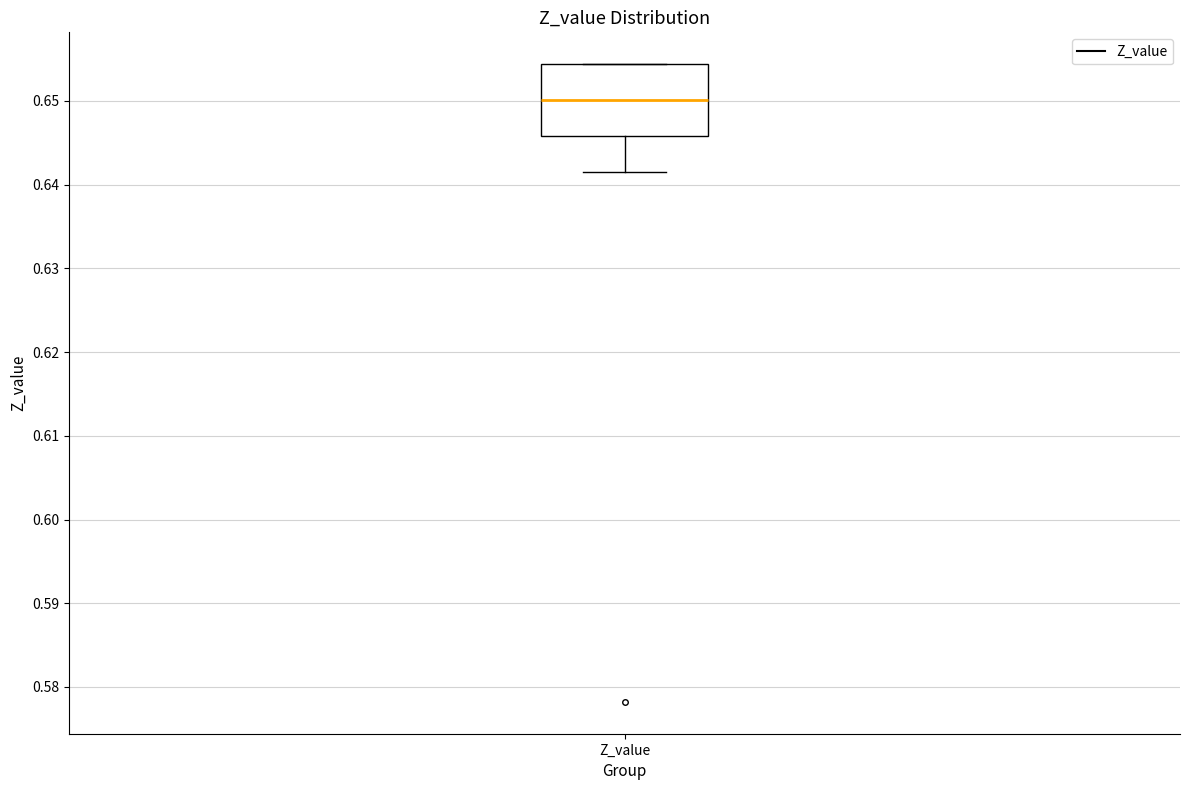

Read this box plot against the y-axis: the position of the median line, the range covered by the box, and the ends of both whiskers. The values are not printed on the chart, so give them approximately, as read against the axis.

median 0.650, box 0.646 to 0.654, whiskers 0.641 to 0.654